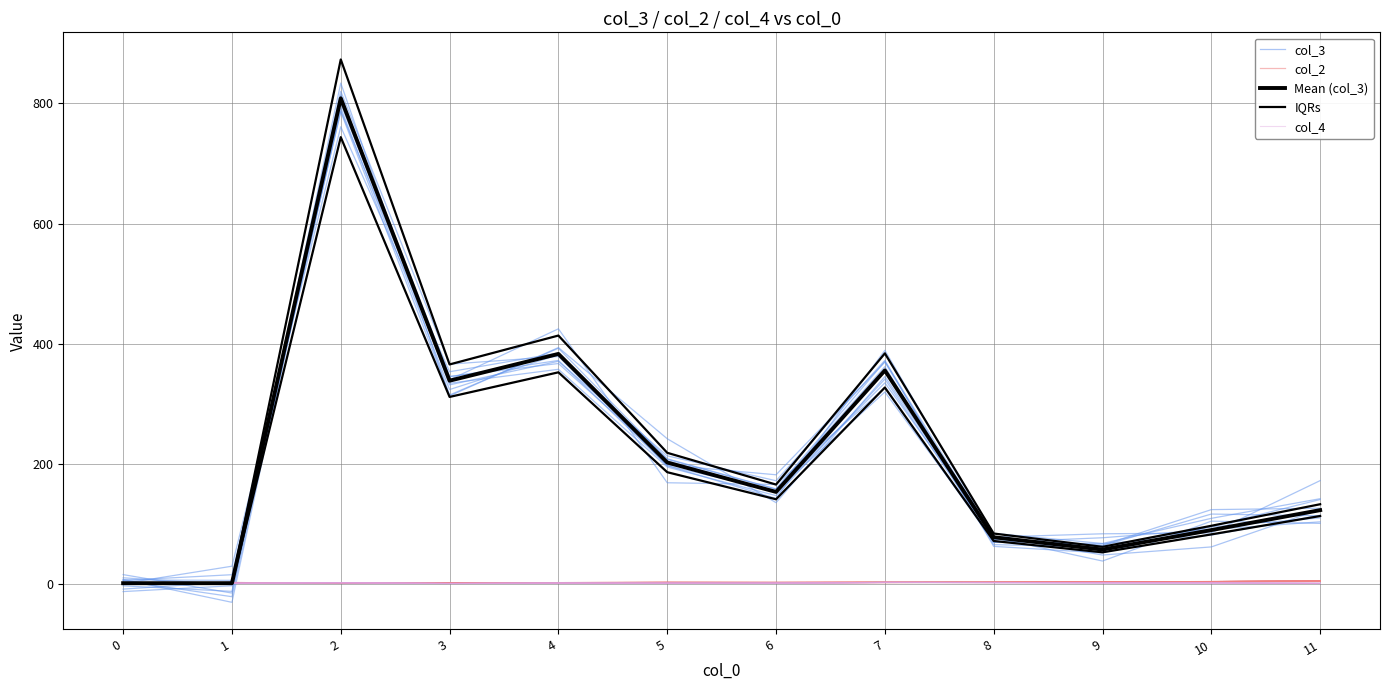

Which label corresponds to the smallest value in the chart?

1